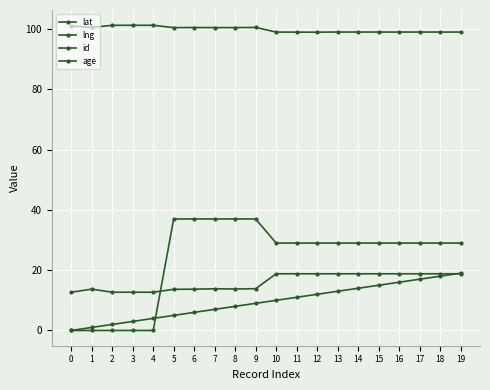

Reading left to right, what are all the values shown in this chart?

lat: 12.7	13.7	12.7	12.7	12.7	13.7	13.7	13.8	13.8	13.8	18.8	18.8	18.8	18.8	18.8	18.8	18.8	18.8	18.8	18.8
lng: 101.0	100.6	101.2	101.3	101.3	100.5	100.5	100.5	100.5	100.6	99.0	99.0	99.0	99.0	99.0	99.0	99.0	99.0	99.0	99.0
id: 0.0	1.0	2.0	3.0	4.0	5.0	6.0	7.0	8.0	9.0	10.0	11.0	12.0	13.0	14.0	15.0	16.0	17.0	18.0	19.0
age: 0.0	0.0	0.0	0.0	0.0	37.0	37.0	37.0	37.0	37.0	29.0	29.0	29.0	29.0	29.0	29.0	29.0	29.0	29.0	29.0